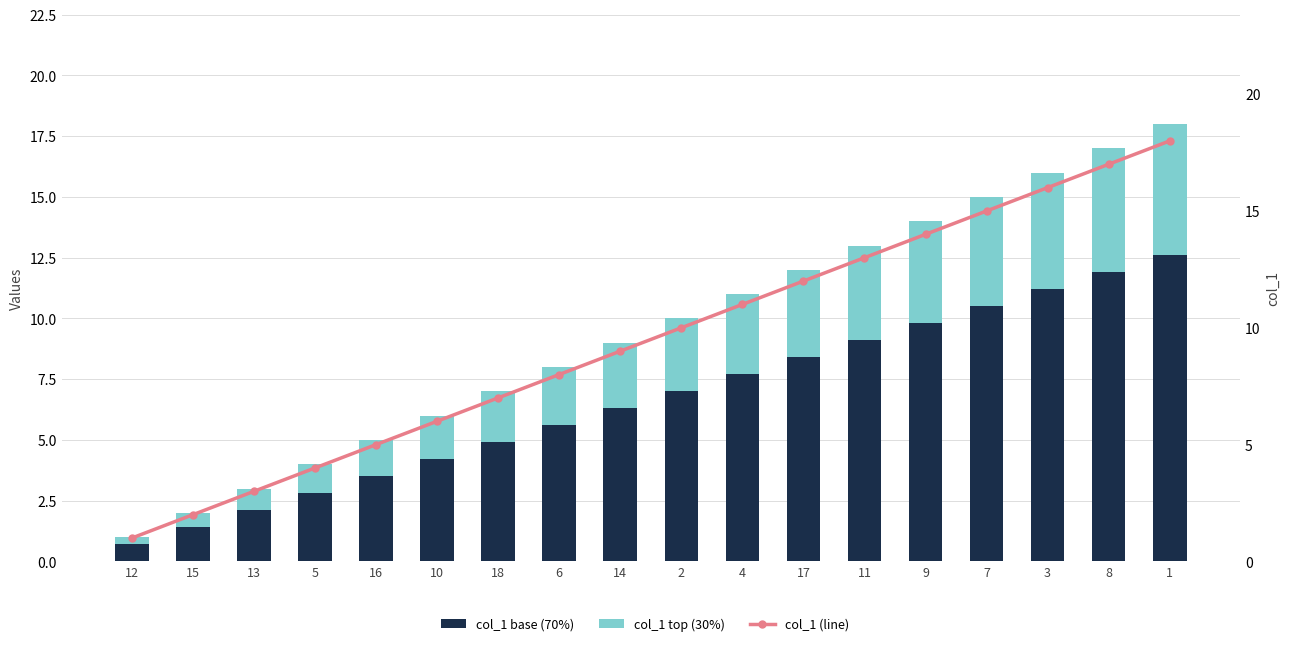

At which label does col_1 (line) first exceed 10?

4